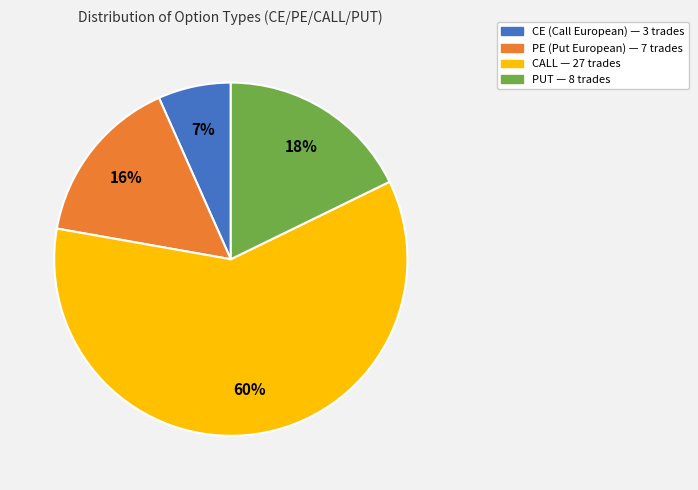

Between CE and PUT, which is larger?

PUT